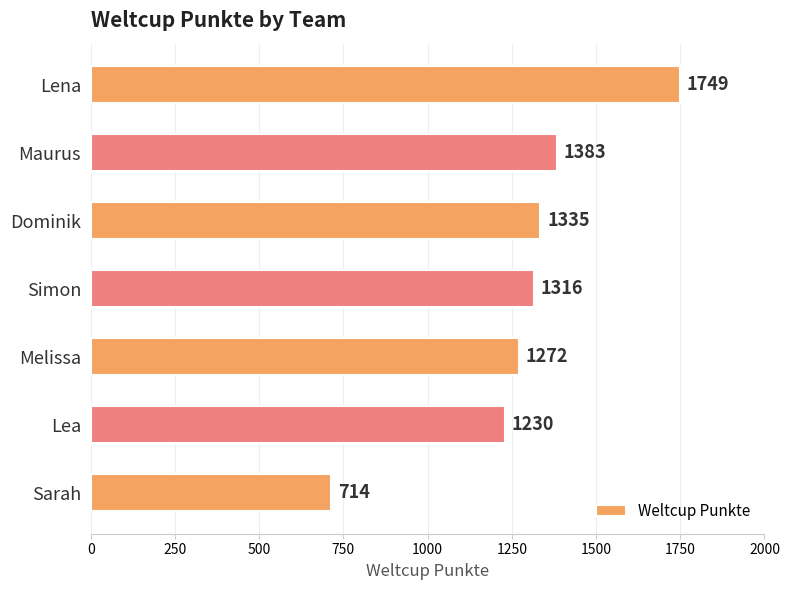

Count the number of data series in this chart.

1